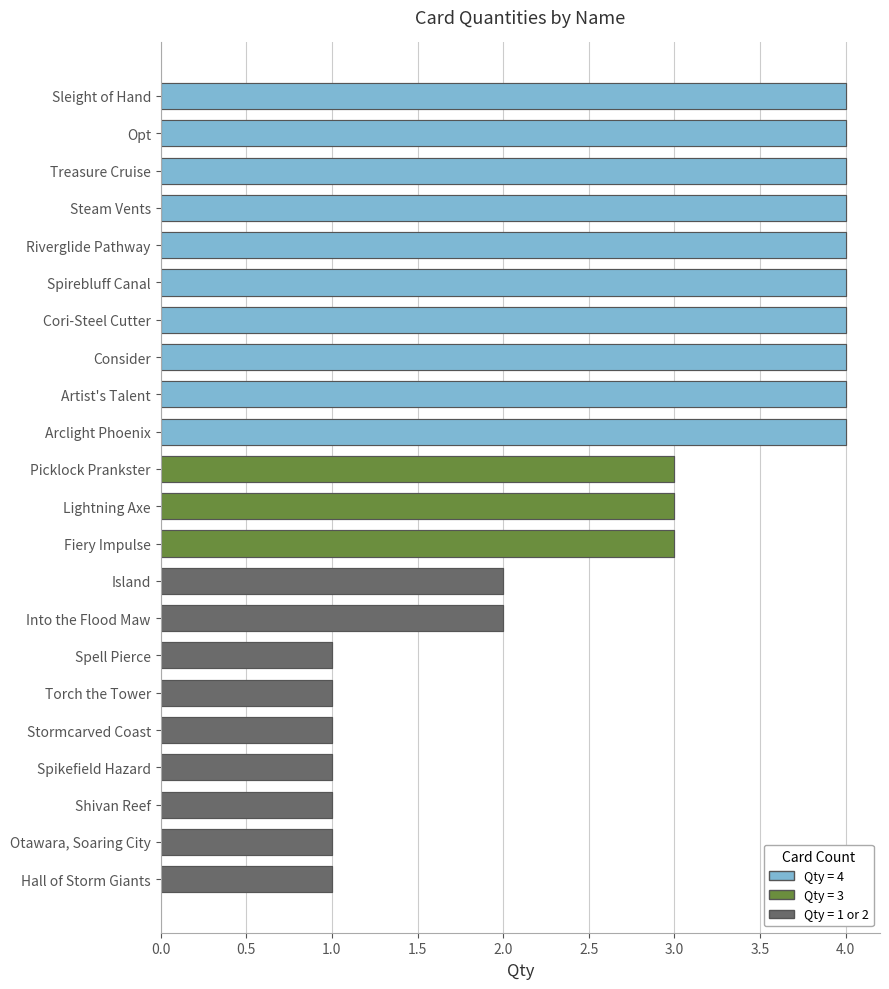

What is the difference between the values at Stormcarved Coast and Cori-Steel Cutter?

3